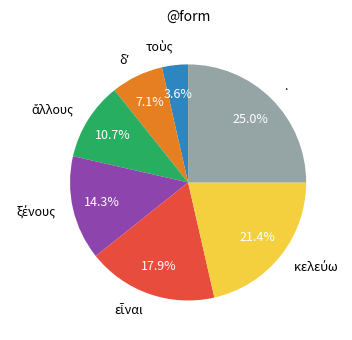

To the nearest percent, what is the average slice percentage?

14%